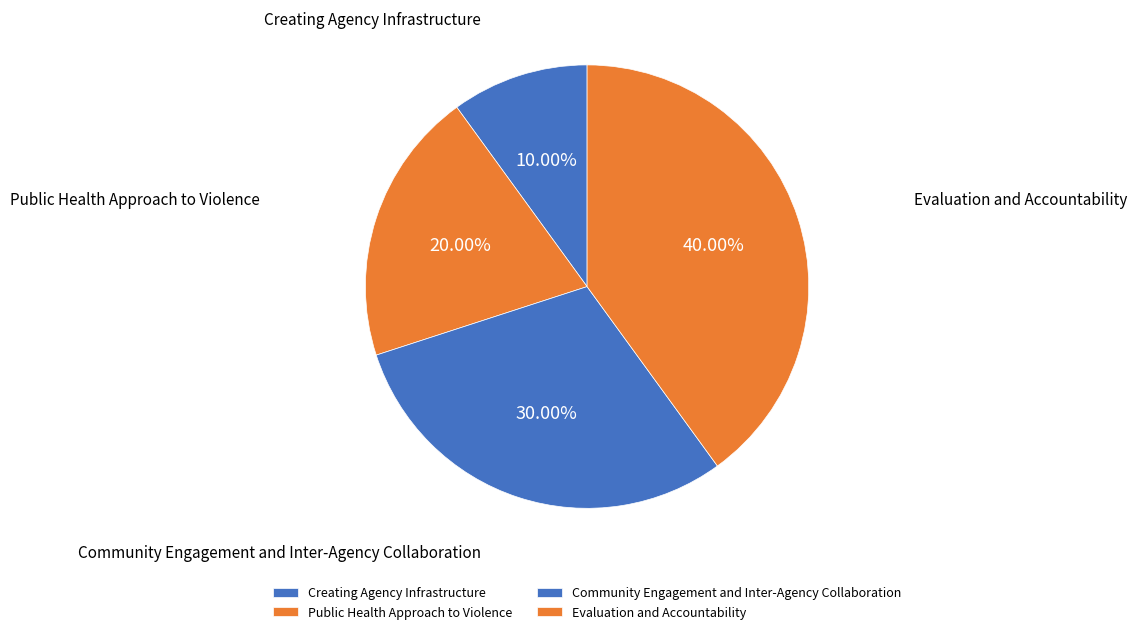

Does Community Engagement and Inter-Agency Collaboration represent more than half of the total?

No